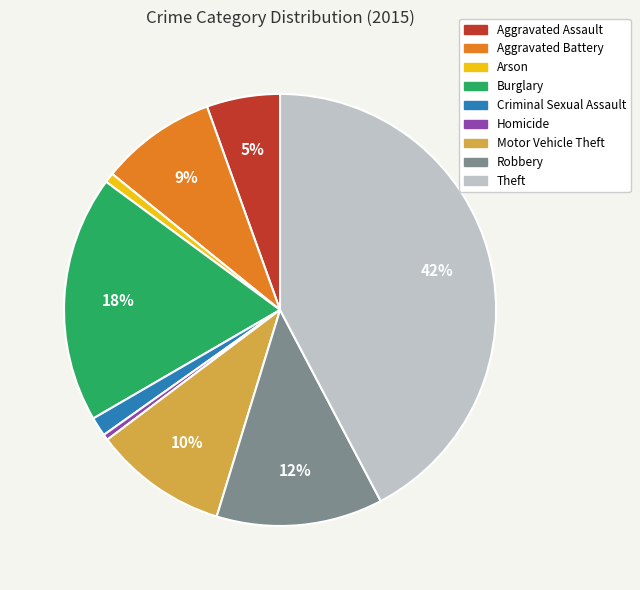

Which category has the biggest portion of the pie?

Theft